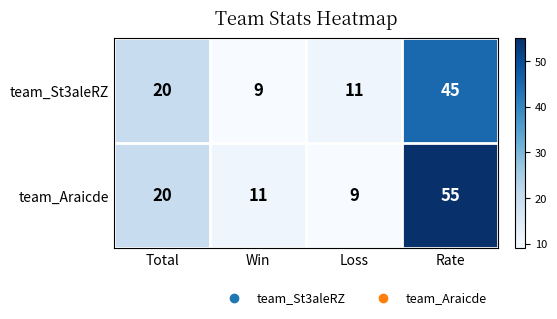

At which label is team_Araicde closest to 32?

Total